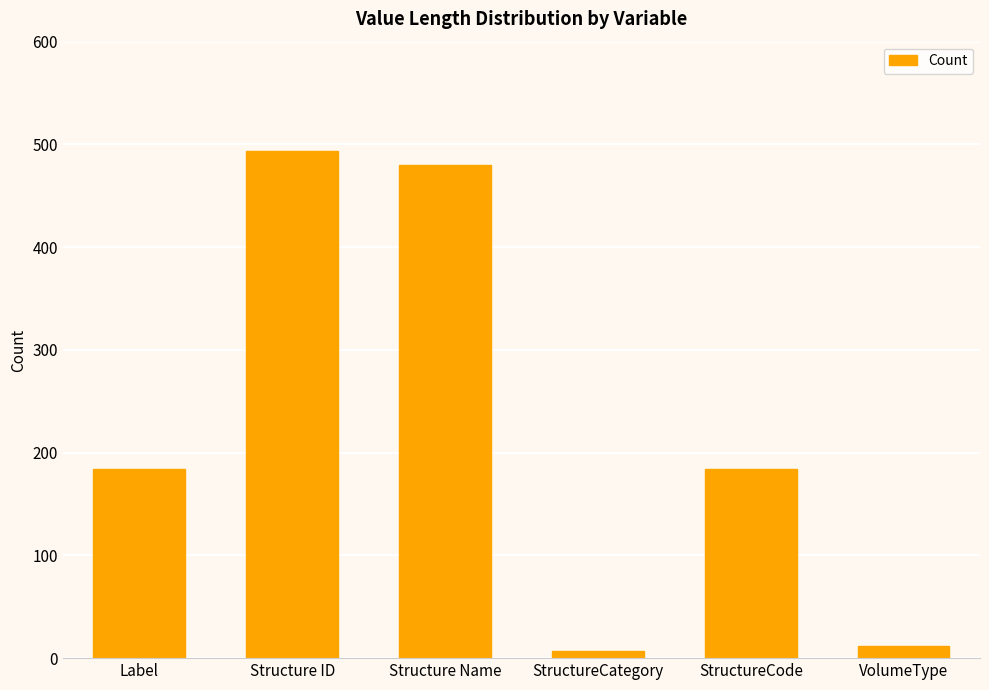

What position from the left is Structure ID?

2